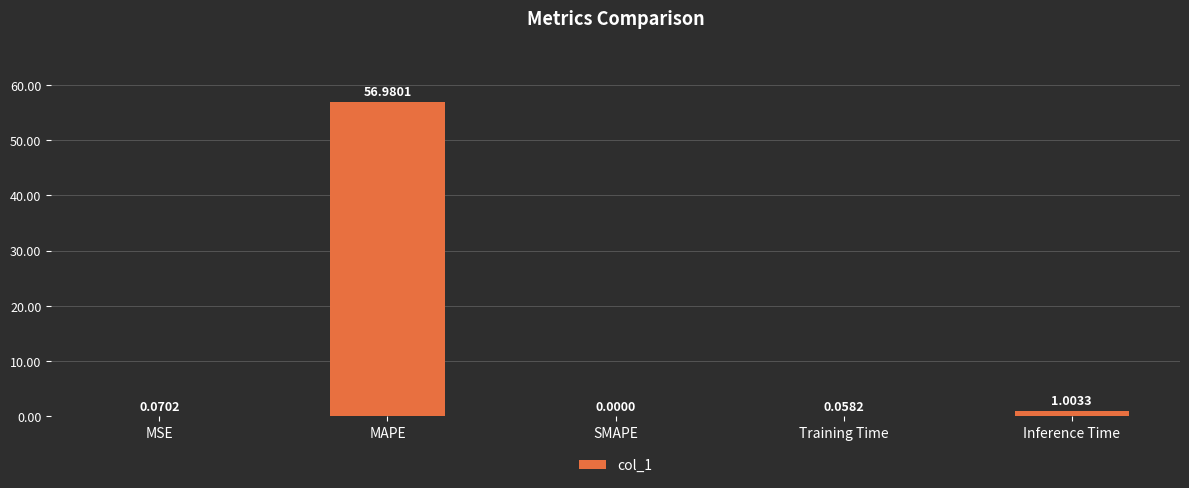

Which category has the highest value across all series?

MAPE